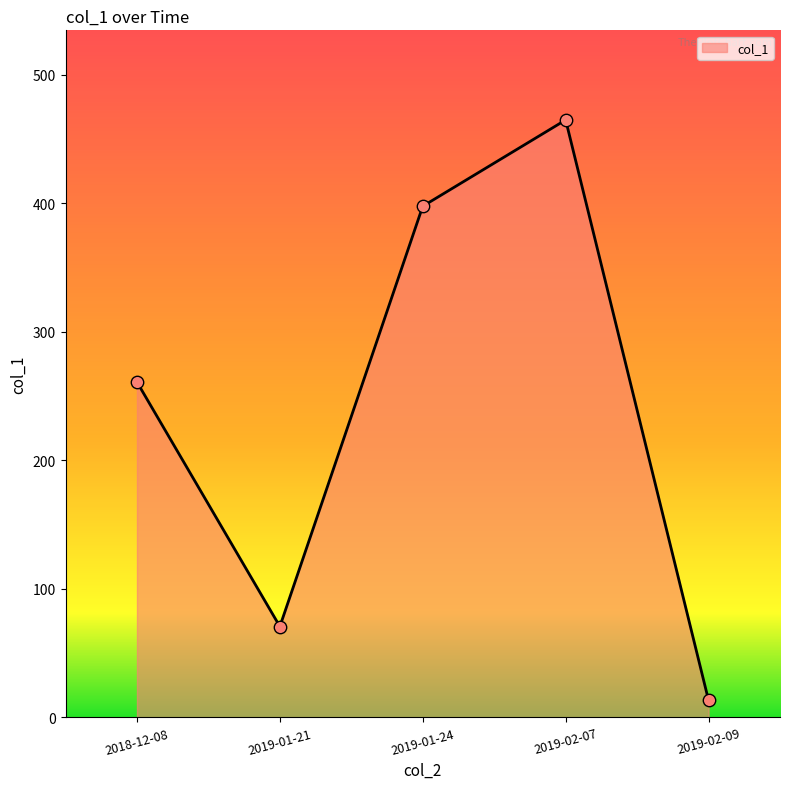

What is the change in value from 2019-01-21 to 2019-02-07?

+394.2